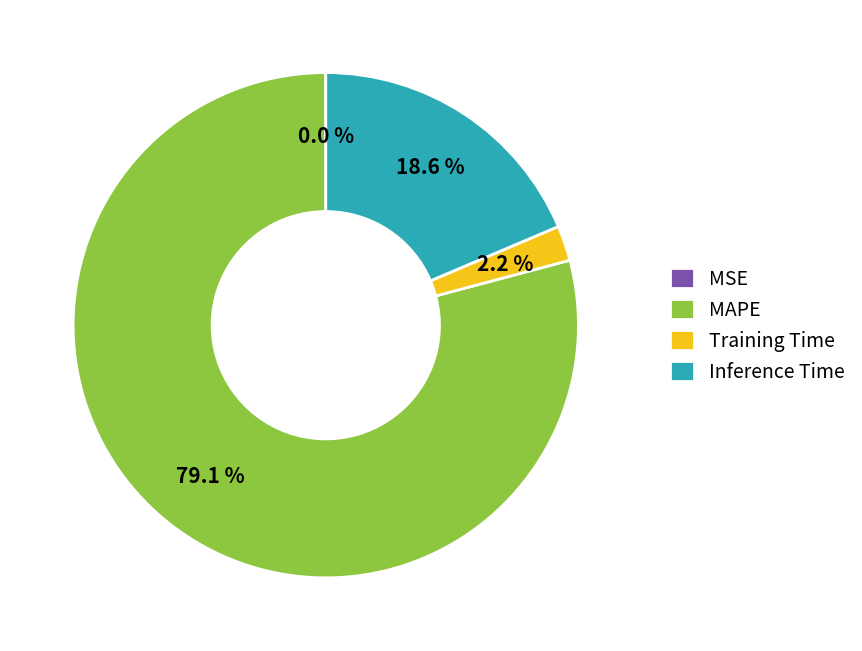

True or false: Training Time accounts for 2% of the total.

True